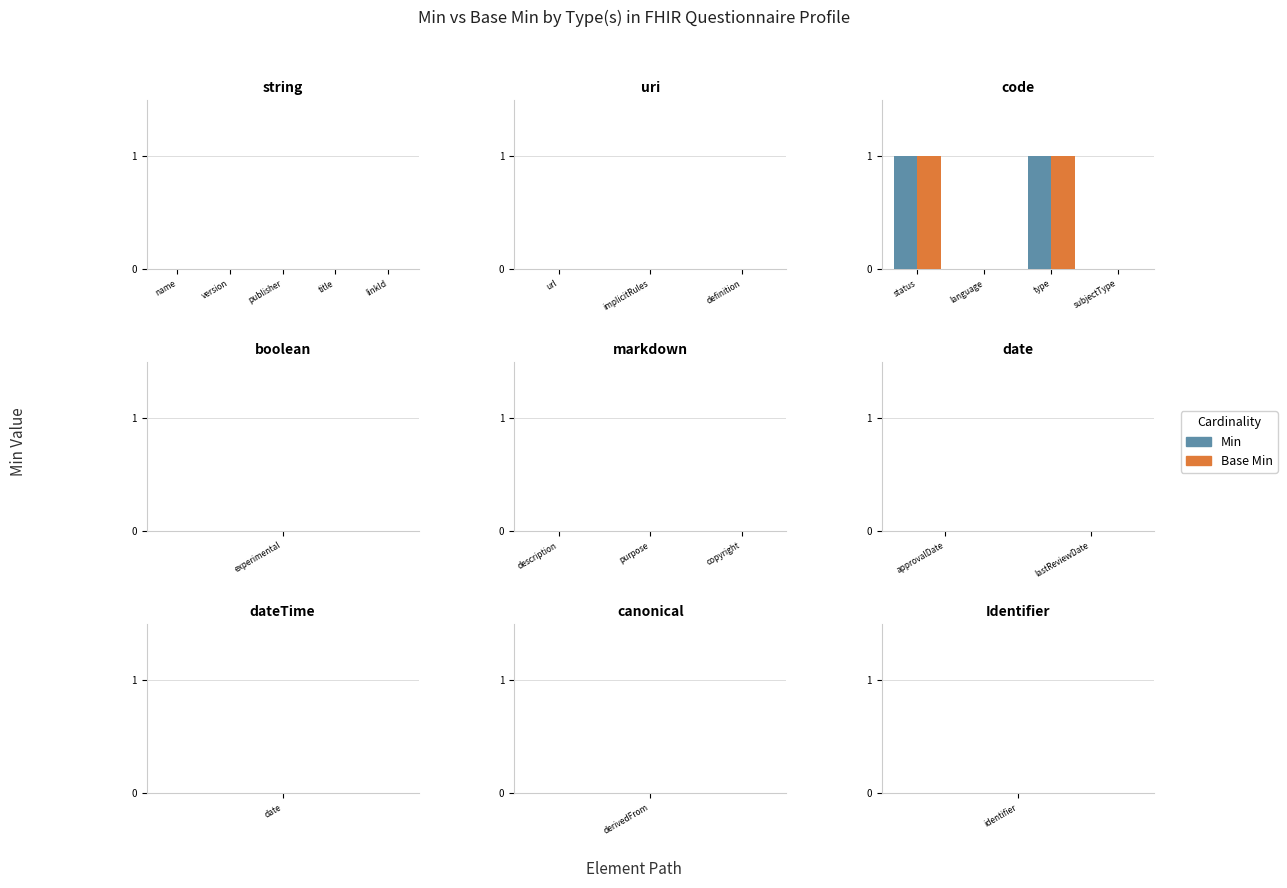

How many groups of bars are there?

4